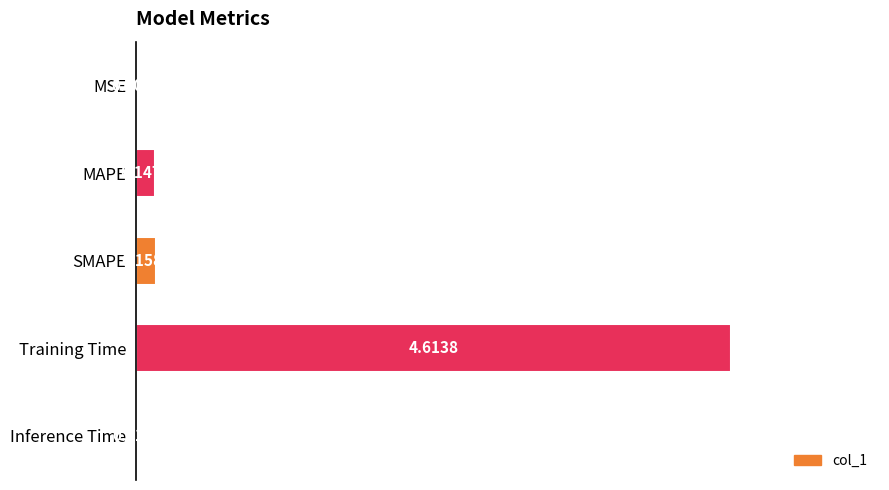

At which category does the chart reach its peak across all series?

Training Time